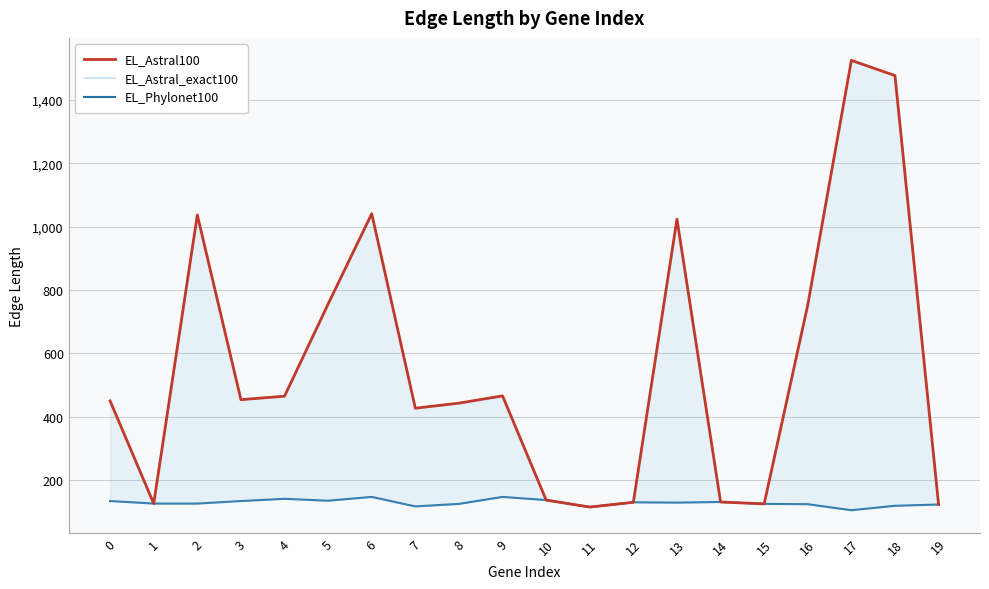

What are all the series names shown in the legend?

EL_Astral100, EL_Astral_exact100, EL_Phylonet100